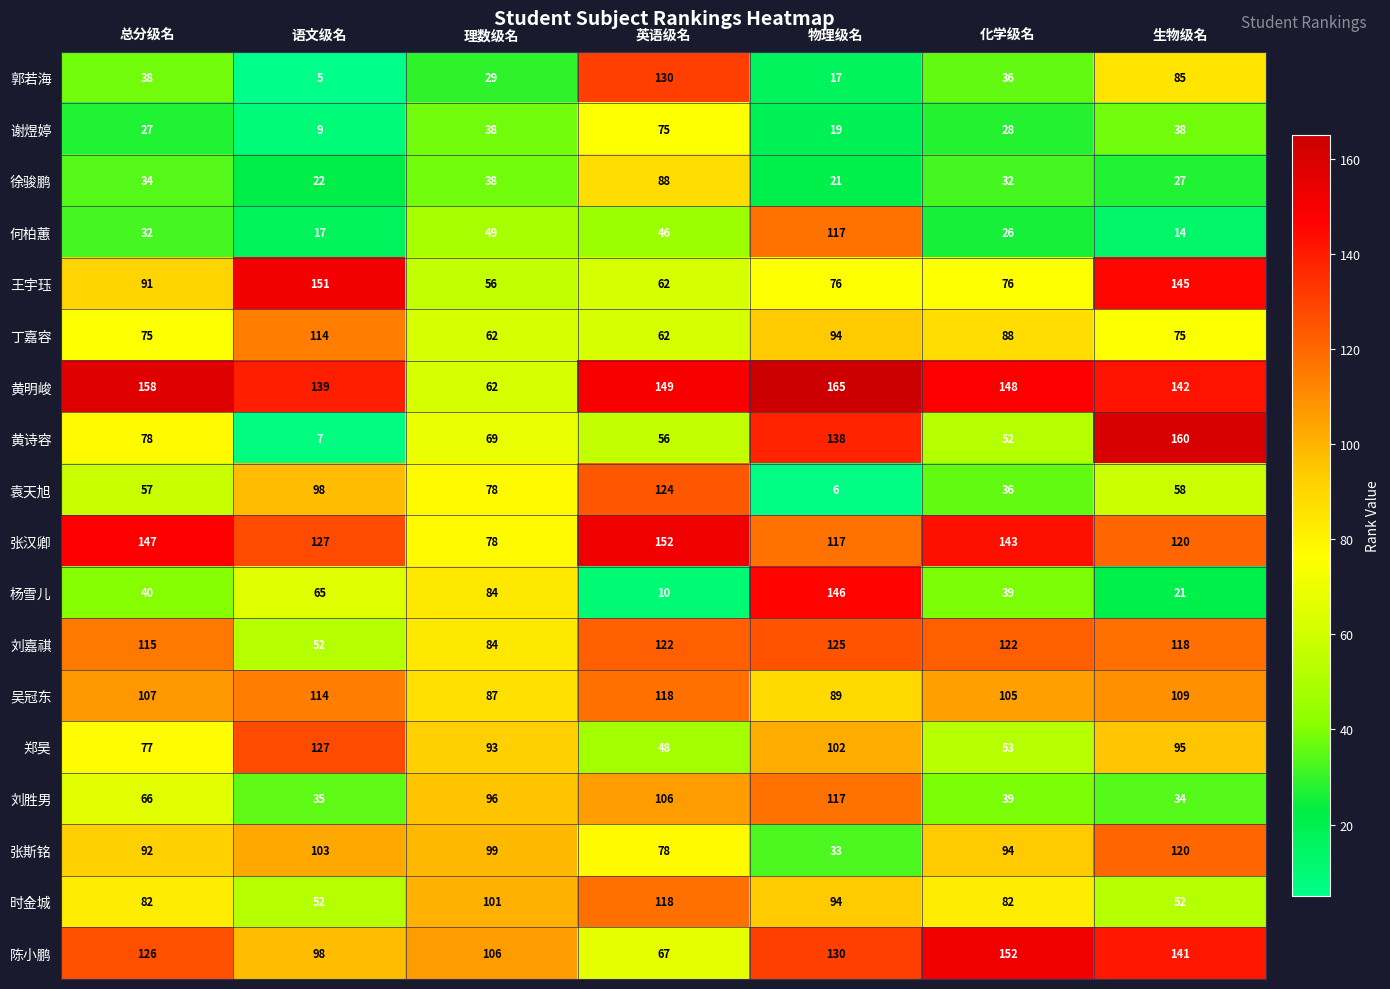

Which series changed the most between 理数级名 and 生物级名?

黄诗容